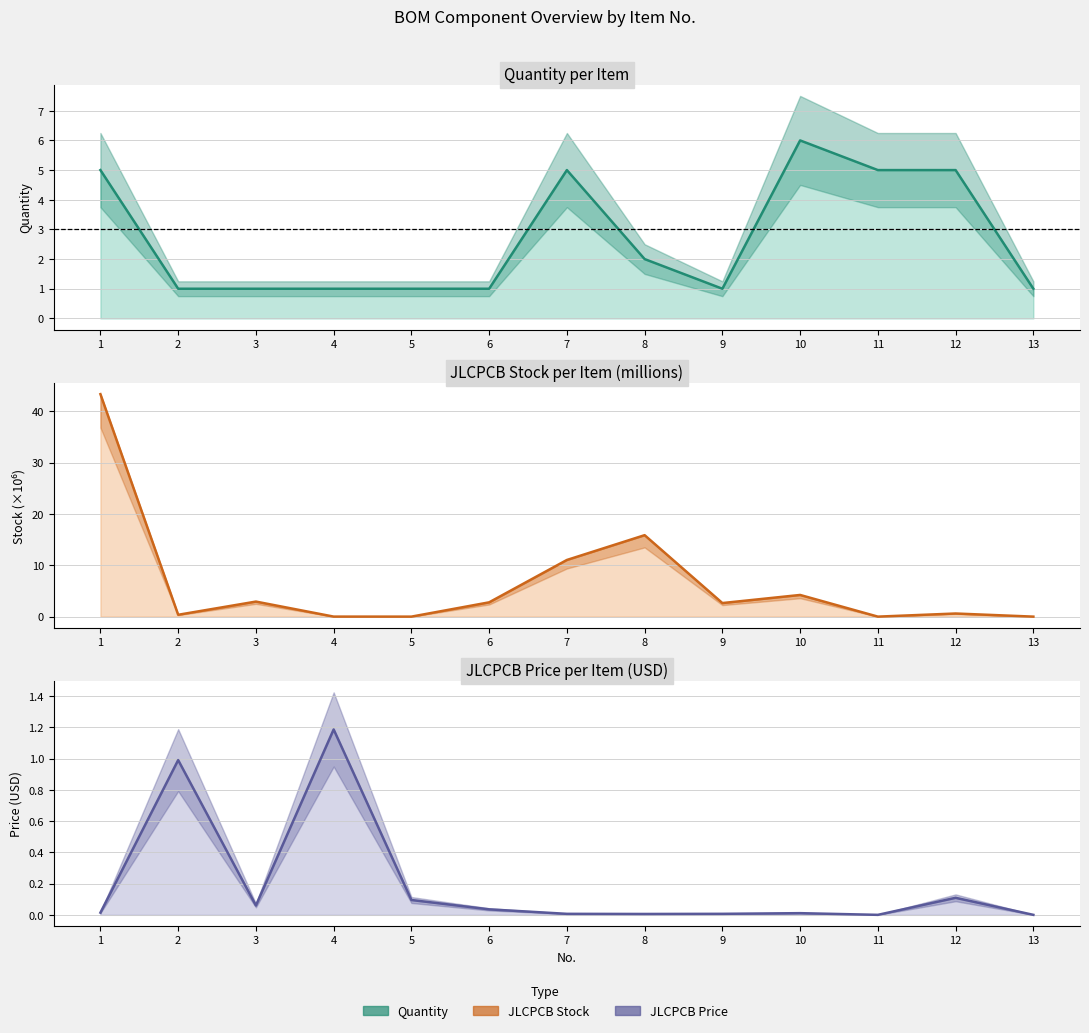

At which category is the sum across all series the highest?

1